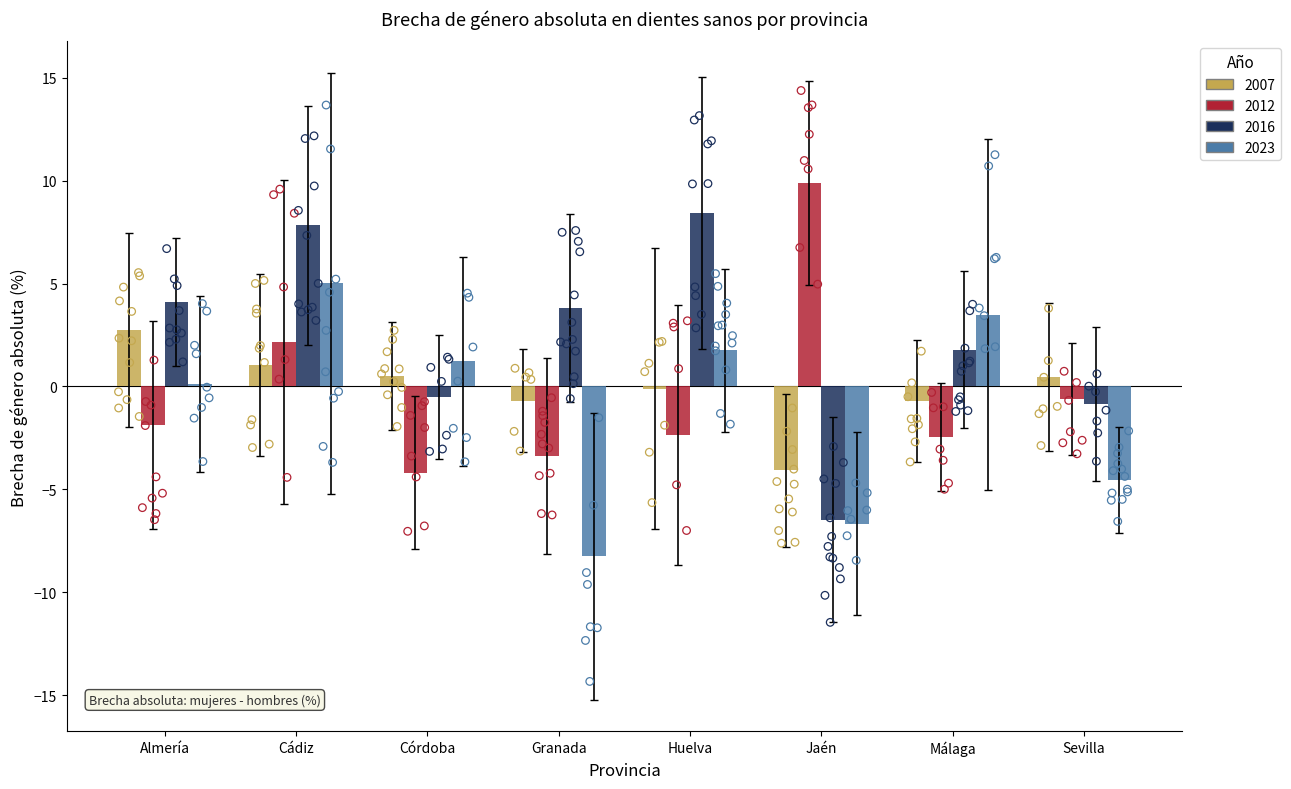

What are all the series names shown in the legend?

2007, 2012, 2016, 2023